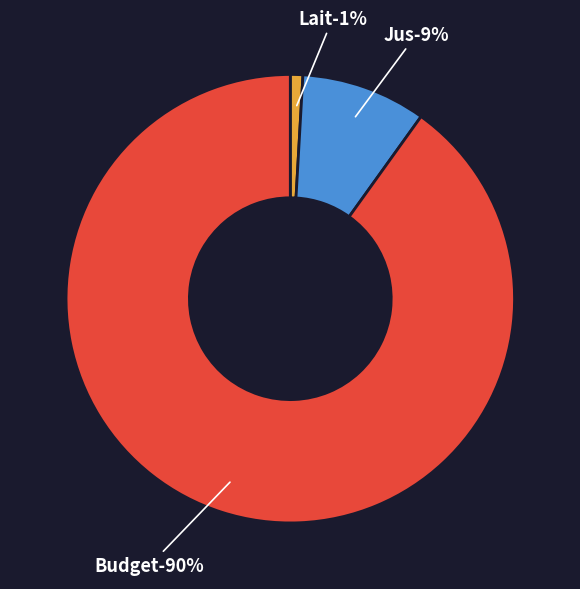

To the nearest percent, what is the difference between the largest and smallest slice percentages?

89%